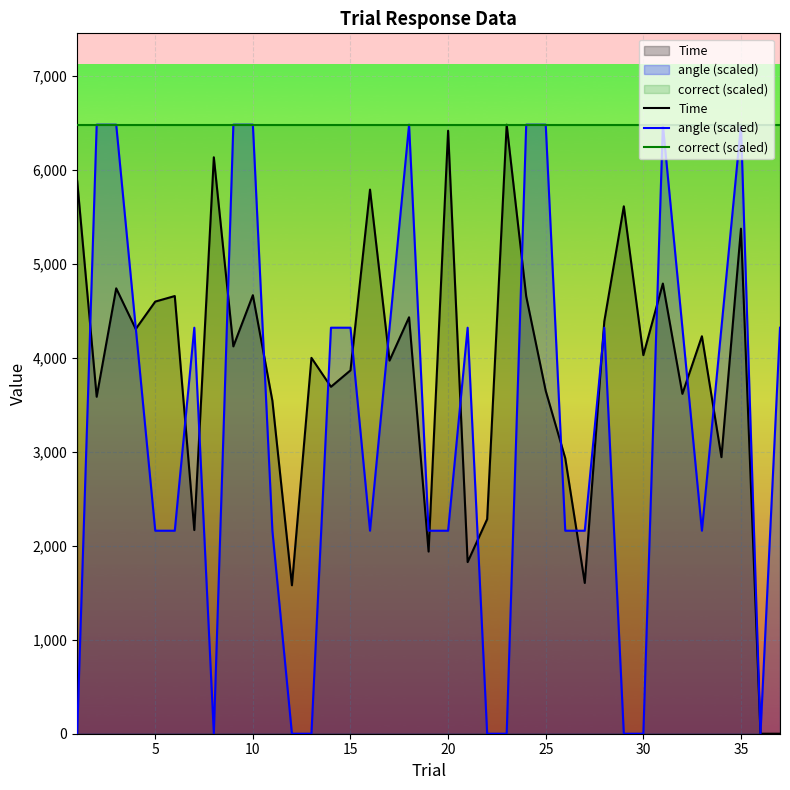

What is the difference between the maximum and minimum values in the angle (scaled) series?

6483